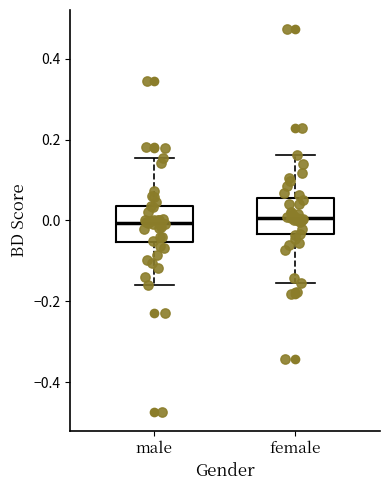

Where does the median line of the box for male sit on the y-axis? The values are not printed on the chart, so give them approximately, as read against the axis.

0.00